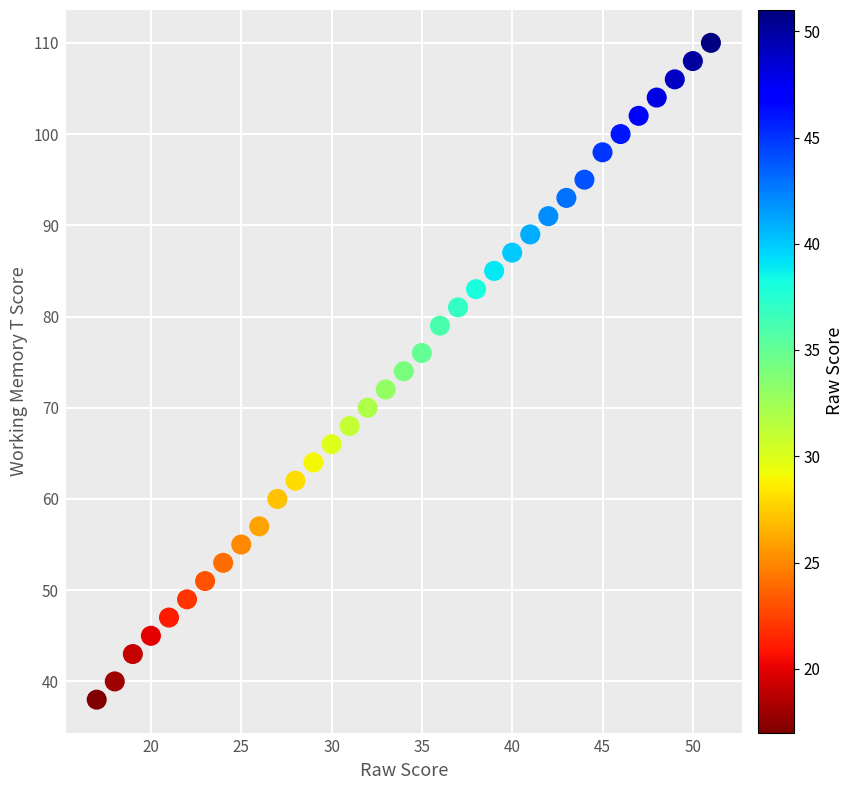

What is the range of Y values (max minus min)?

72